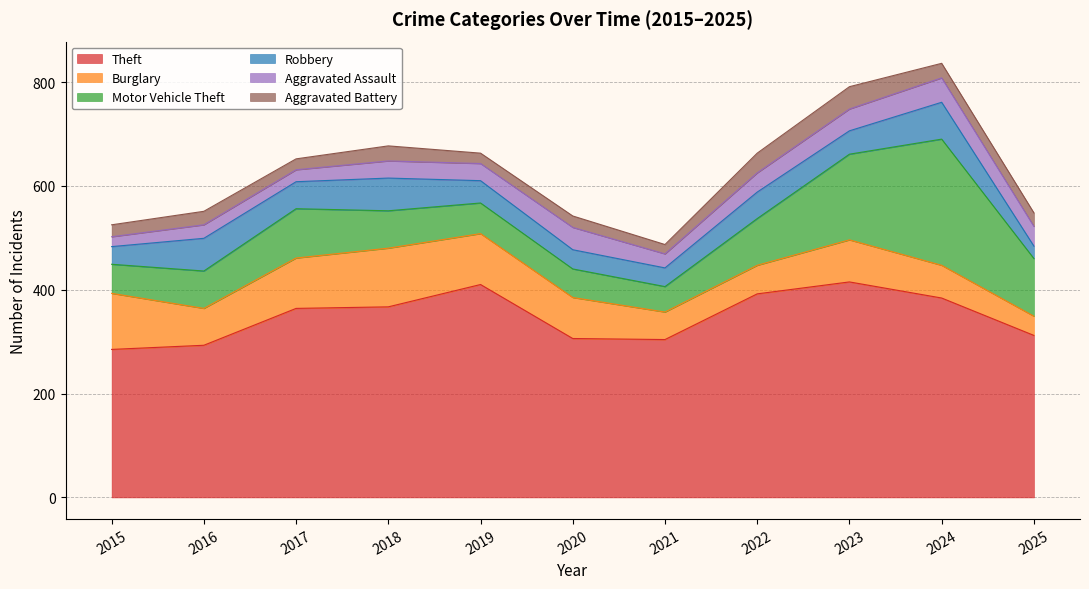

At which label does Aggravated Assault reach its peak?

2024